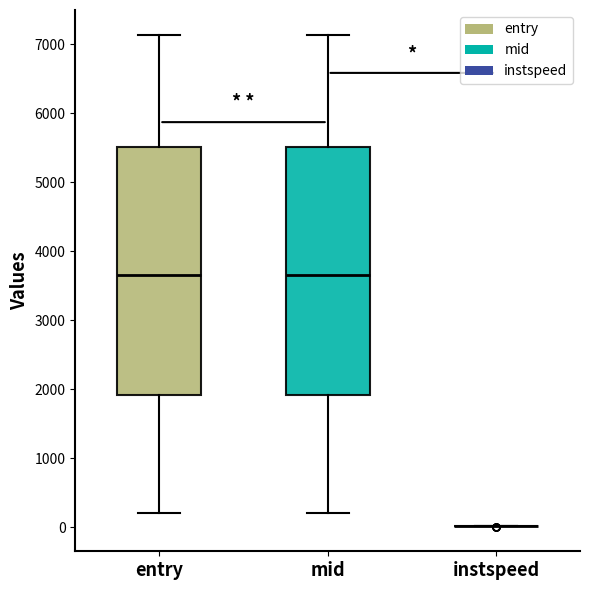

Reading left to right, transcribe this box plot: for each box, give where its median line is, the range the box spans, and where its two whiskers end, as read against the y-axis. The values are not printed on the chart, so give them approximately, as read against the axis.

entry: median 3700, box 1900 to 5500, whiskers 200 to 7100
mid: median 3700, box 1900 to 5500, whiskers 200 to 7100
instspeed: box collapsed to a line at 0, whiskers 0 to 0